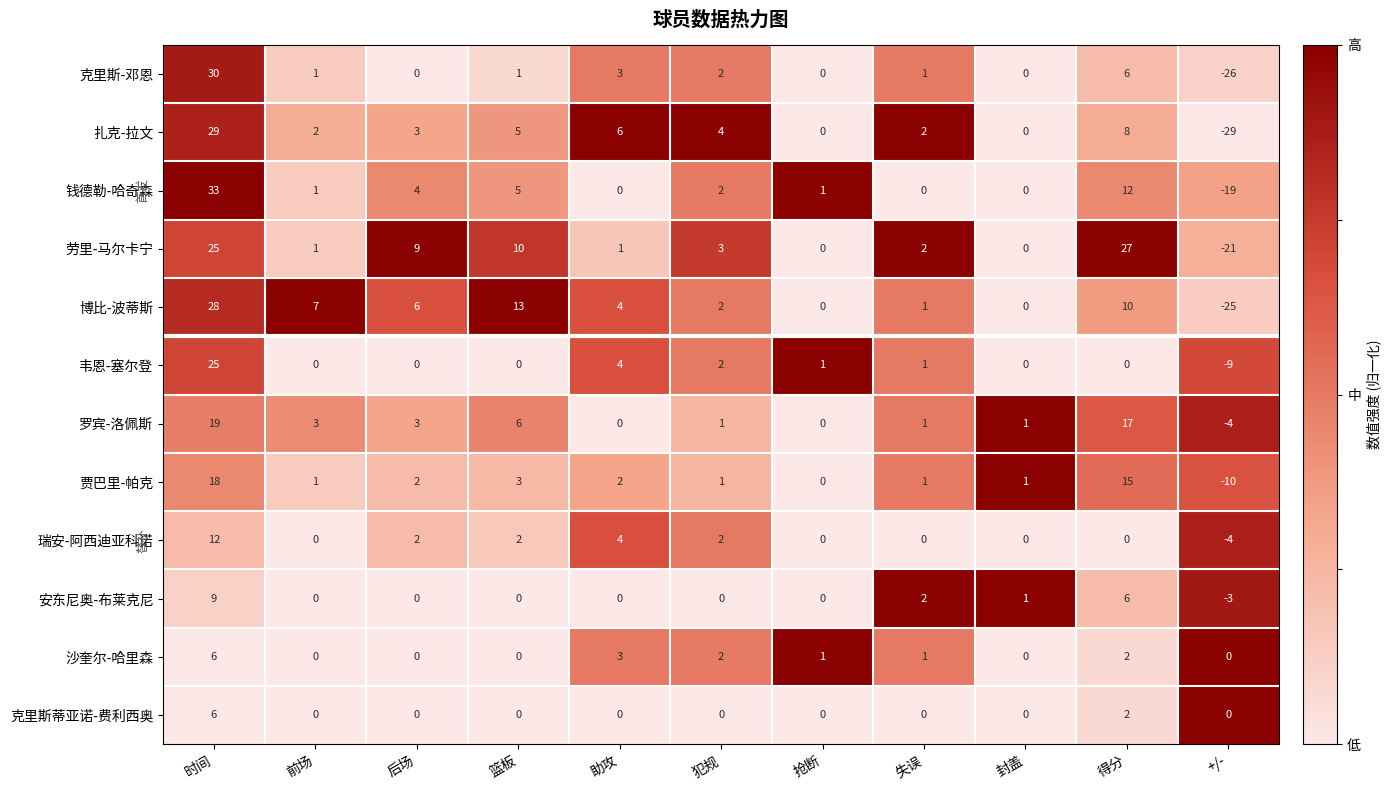

The 罗宾-洛佩斯 series shows 26 at 时间. True or false?

False